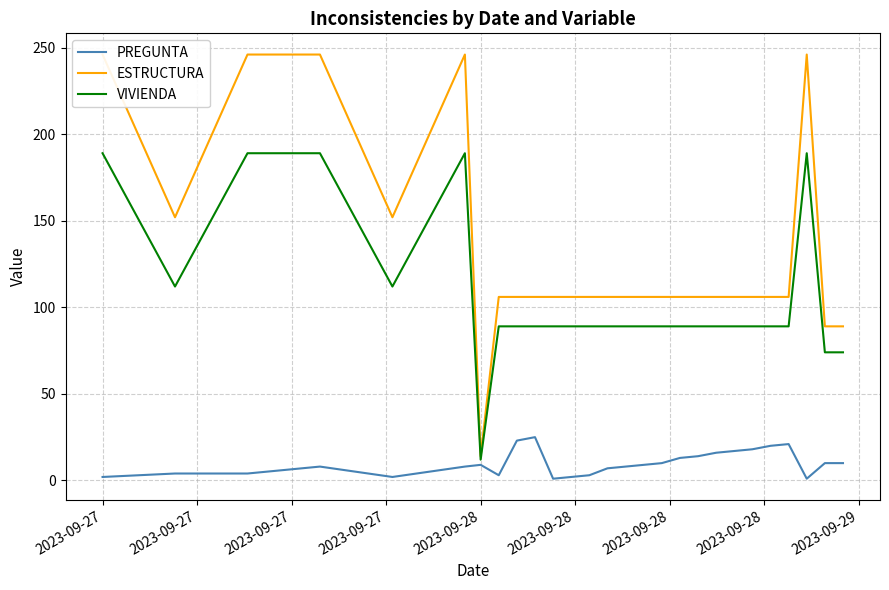

What is the lowest value of the VIVIENDA series?

12